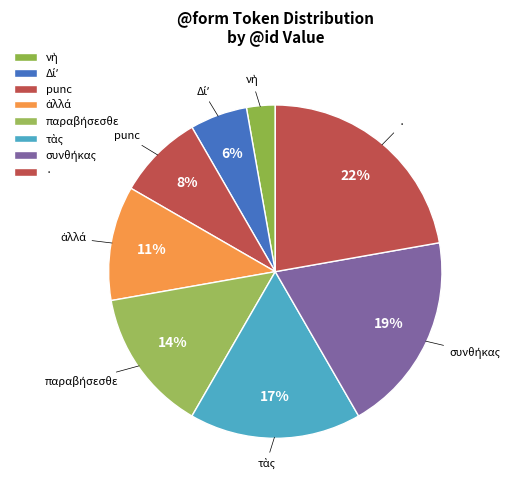

Which category has the biggest portion of the pie?

·